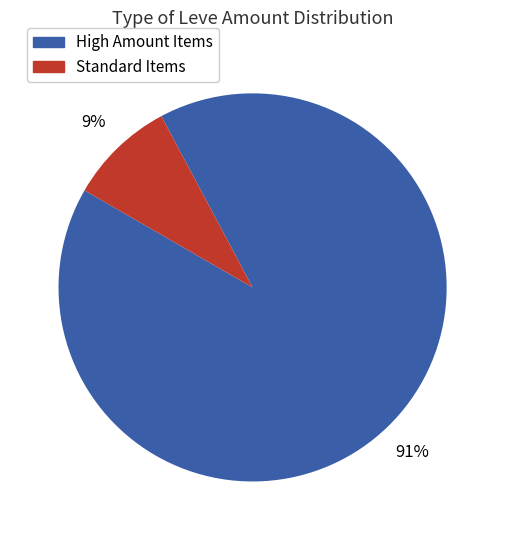

Is there a majority slice in this chart?

Yes